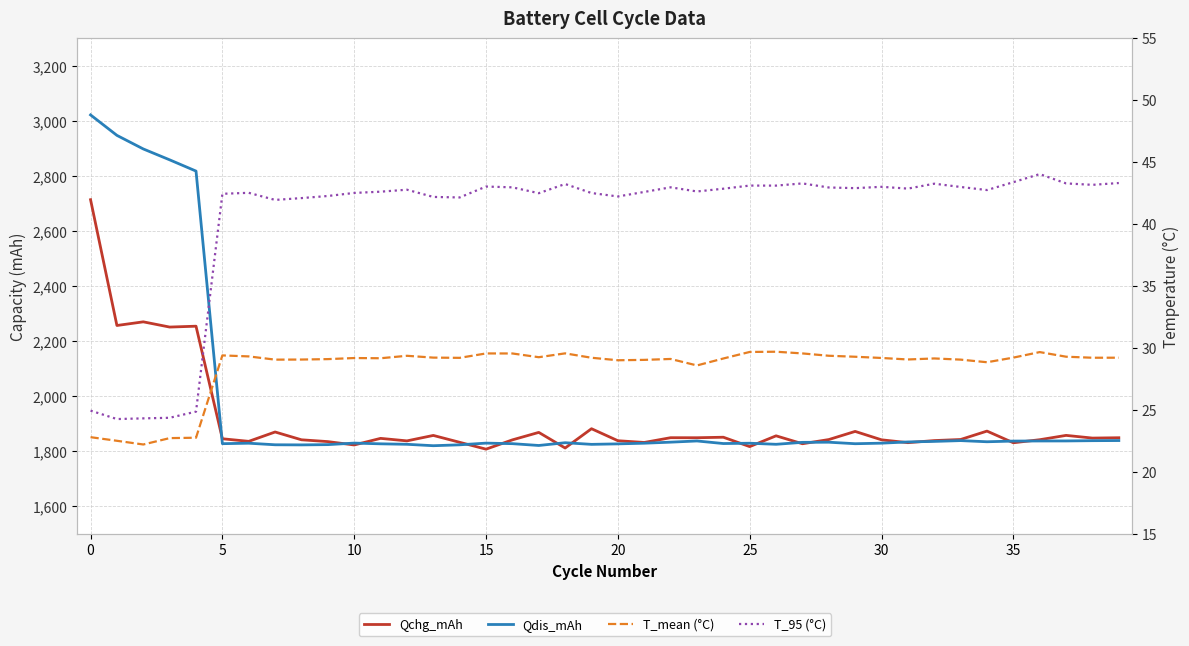

How many values in the Qchg_mAh series exceed 1845?

20